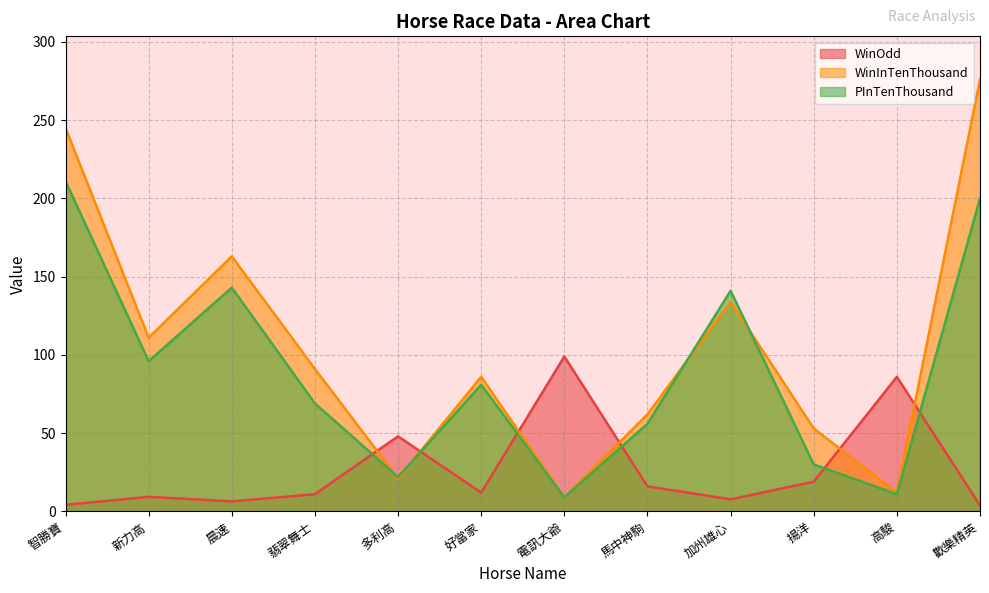

Reading left to right, transcribe all the data shown in this chart.

WinOdd: 4.2	9.3	6.4	11.0	48.0	12.0	99.0	16.0	7.7	19.0	86.0	3.8
WinInTenThousand: 245.0	111.0	163.0	91.0	21.0	86.0	9.0	62.0	134.0	53.0	12.0	276.0
PInTenThousand: 211.0	96.0	143.0	69.0	22.0	81.0	9.0	56.0	141.0	30.0	11.0	200.0